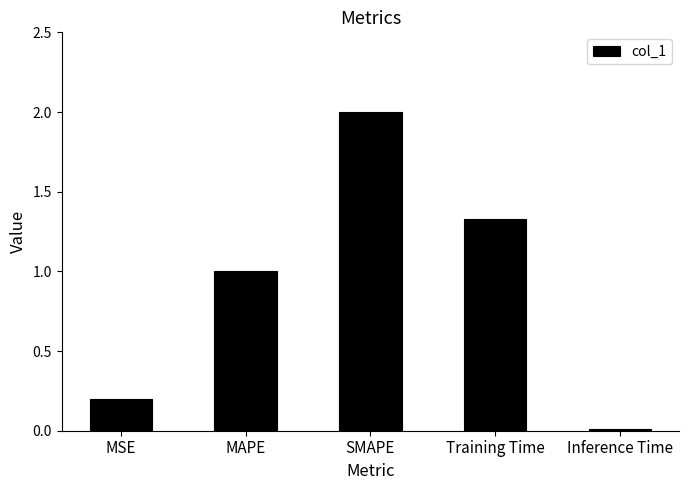

What is the difference between the maximum and minimum values?

2.0